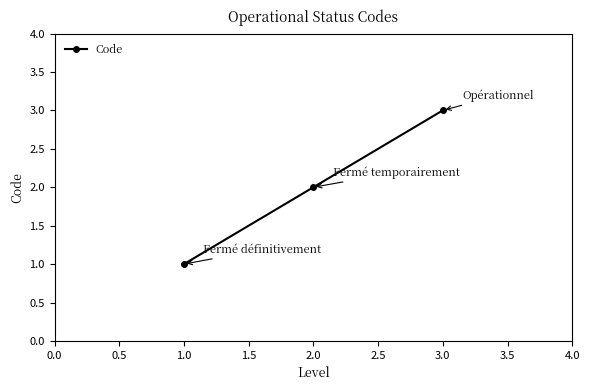

How many data points are less than 2?

1